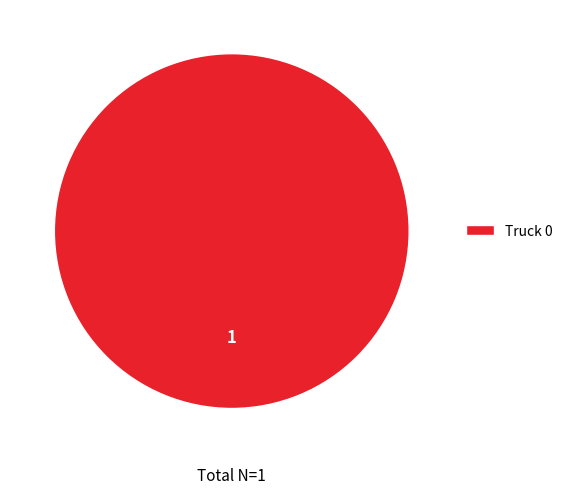

Does any single category account for the majority?

Yes